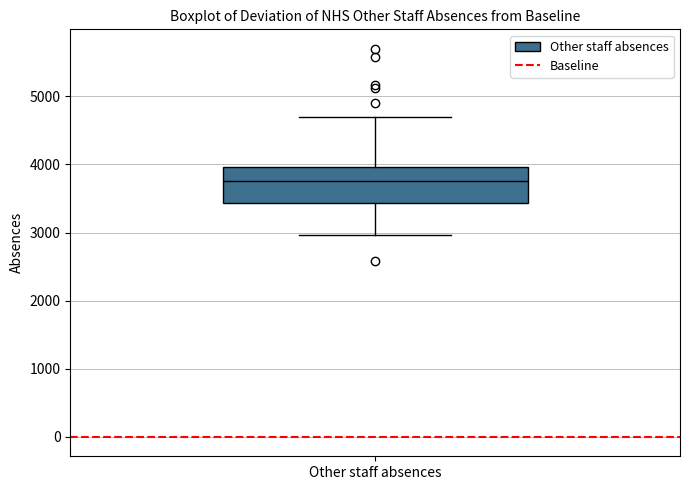

Transcribe this box plot: give where the median line is, the range the box spans, and where the two whiskers end, as read against the y-axis. The values are not printed on the chart, so give them approximately, as read against the axis.

median 3800, box 3400 to 4000, whiskers 3000 to 4700